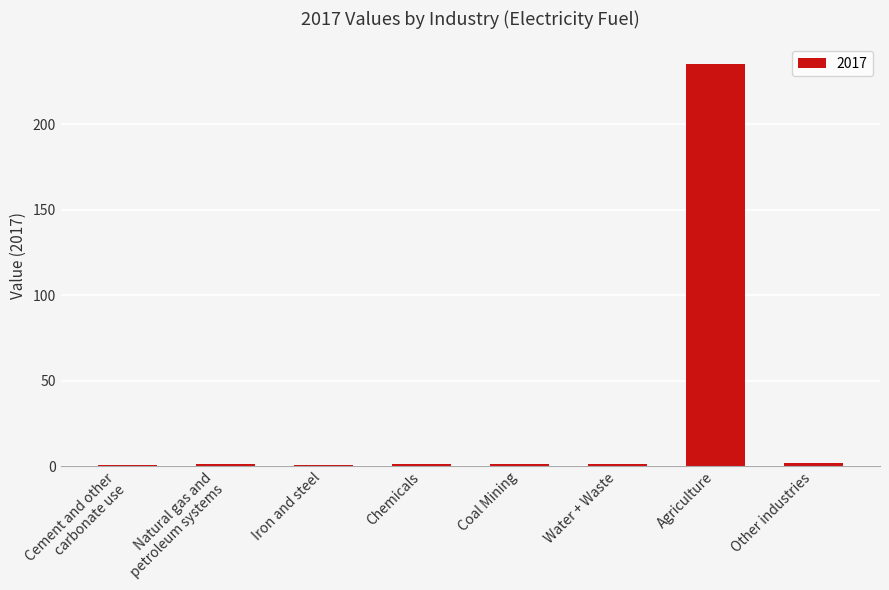

What is the average value?

30.3